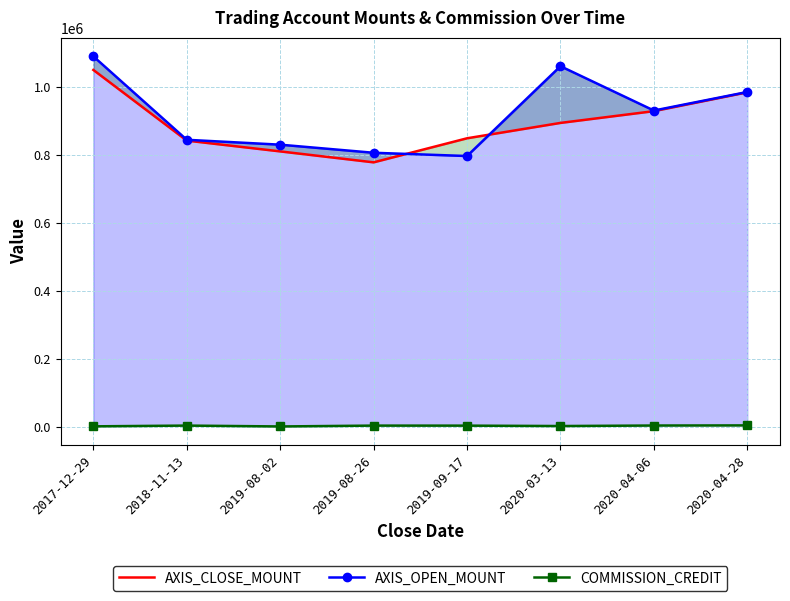

How many data points in COMMISSION_CREDIT are above 2876?

3